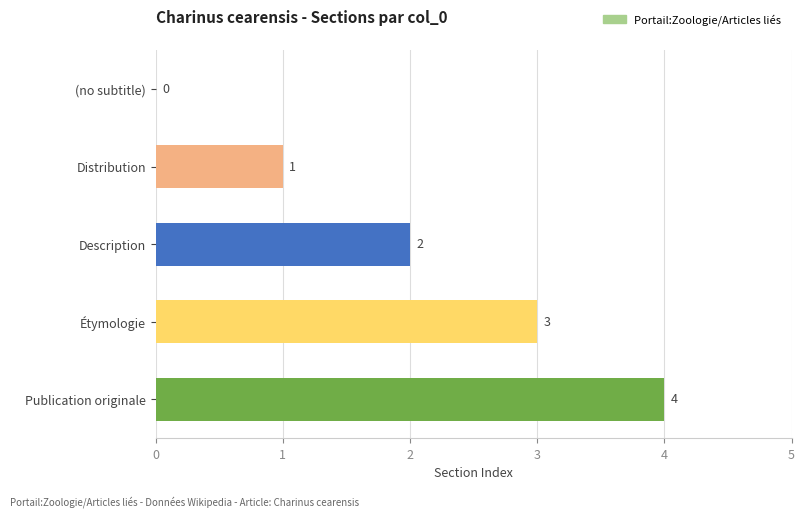

How many distinct data groups are displayed?

1